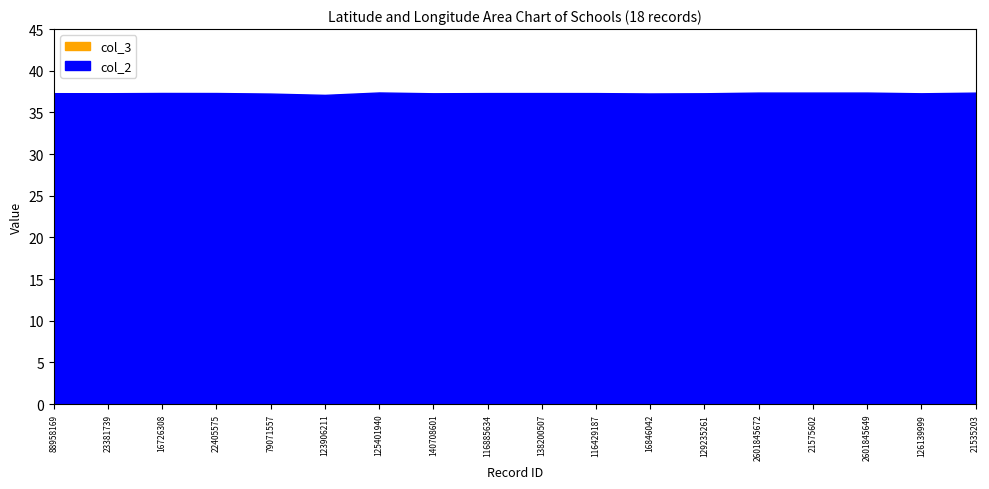

What is the highest value of the col_2 series?

37.4